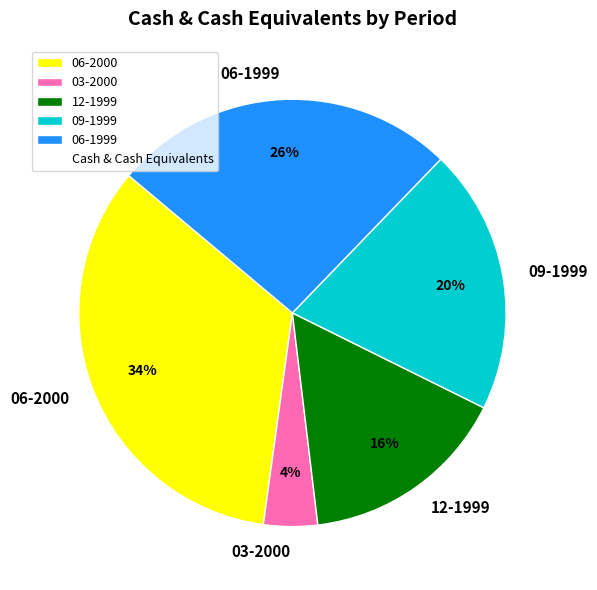

Is it true that 06-1999 is 26% of the pie?

True